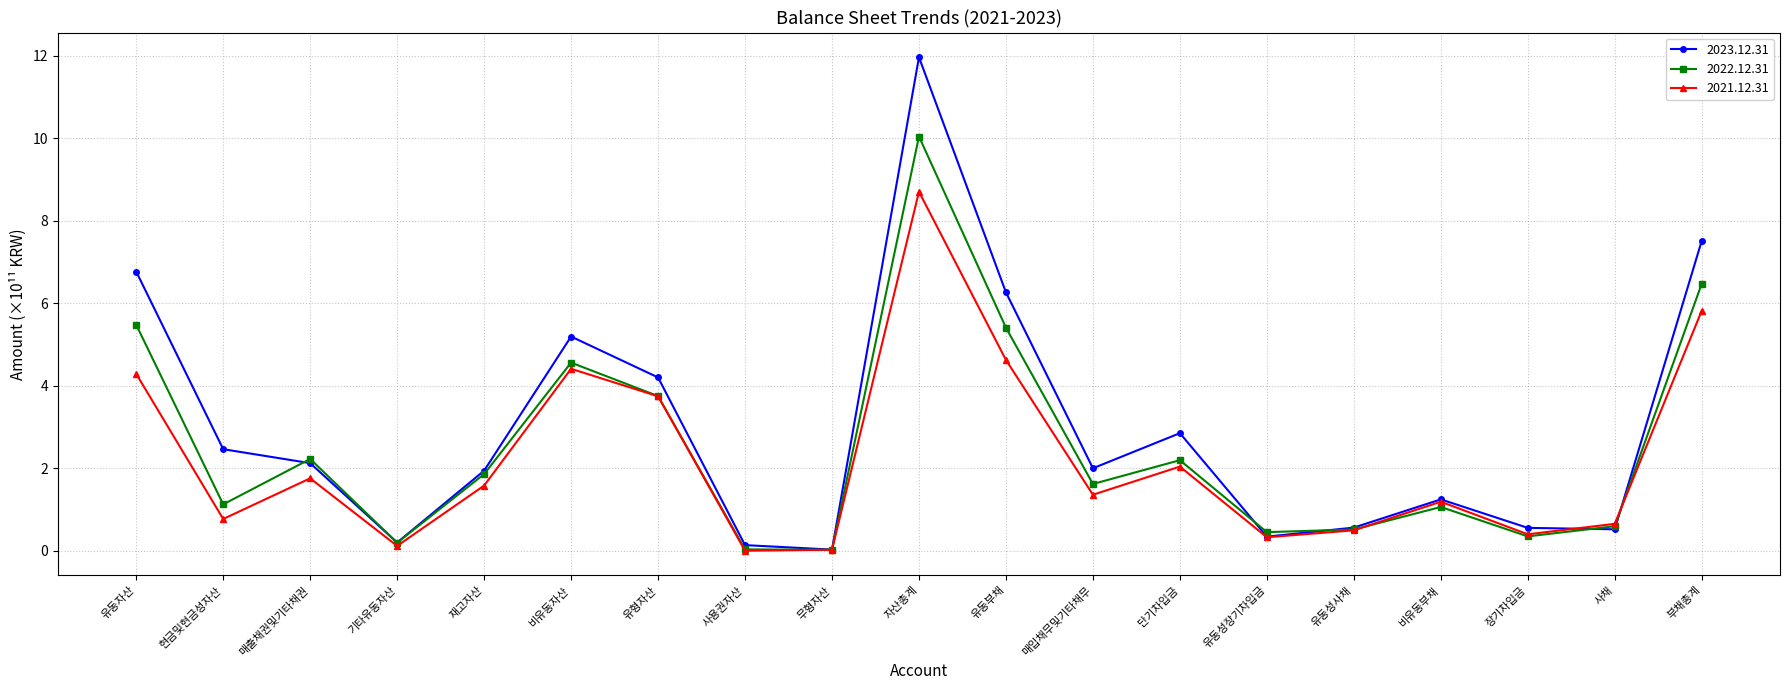

Where does the 2022.12.31 series first go above 1?

유동자산